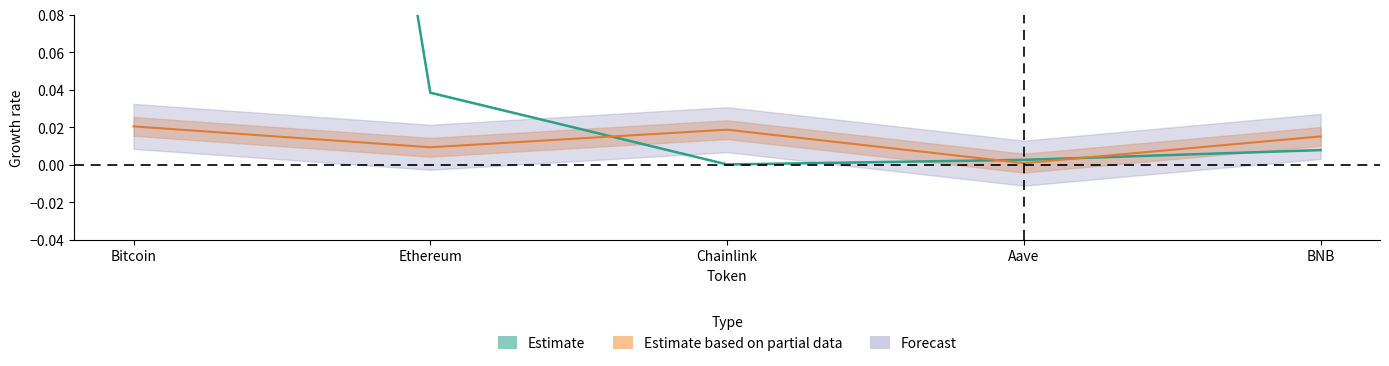

Between which two adjacent categories do price and Change24hAgoPct first intersect?

Ethereum and Chainlink